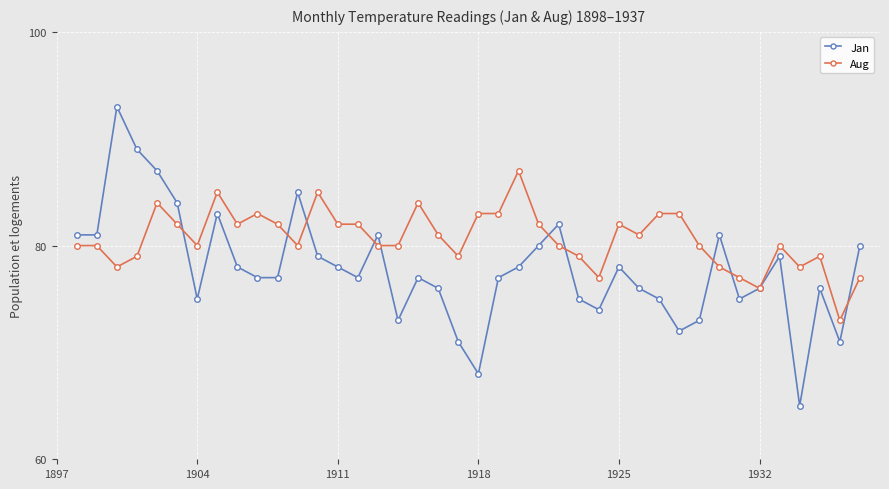

True or false: Aug has more than 2 interior local peaks.

True